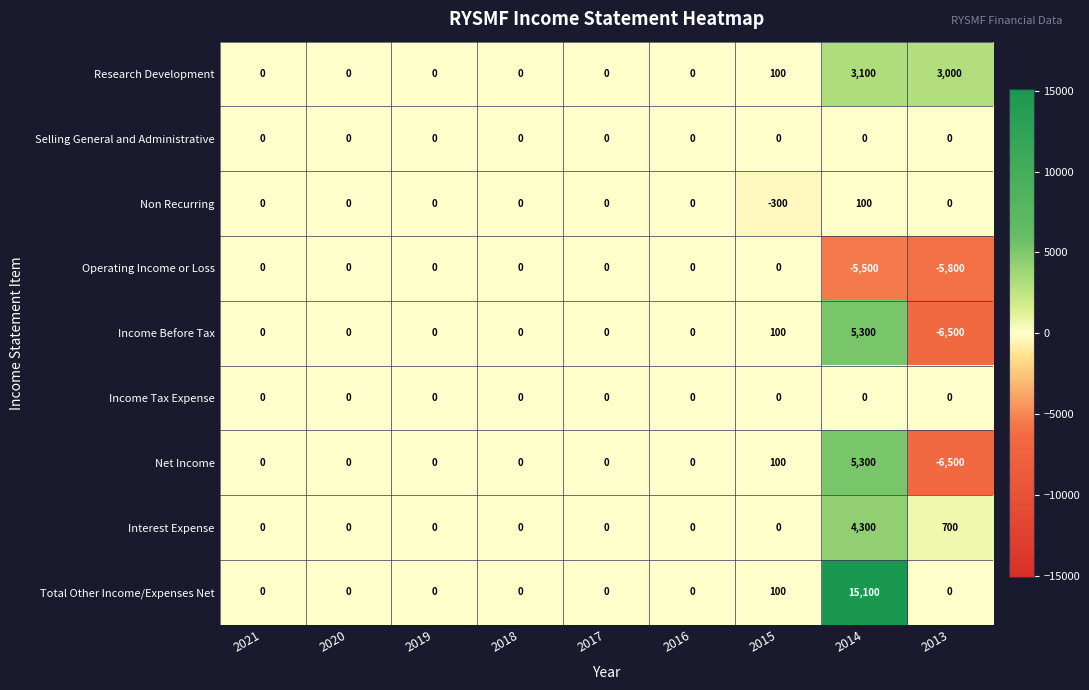

Is it true that Non Recurring equals 0 at 2018?

True